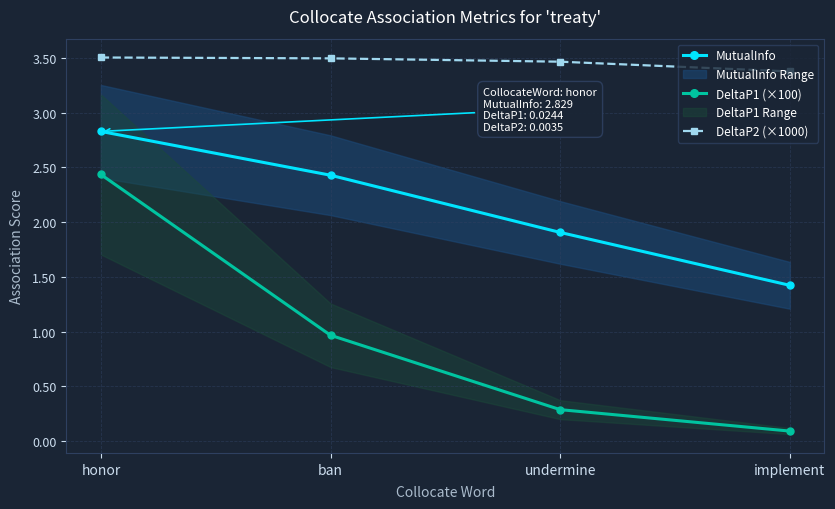

What is the difference between the MutualInfo values at ban and implement?

1.0